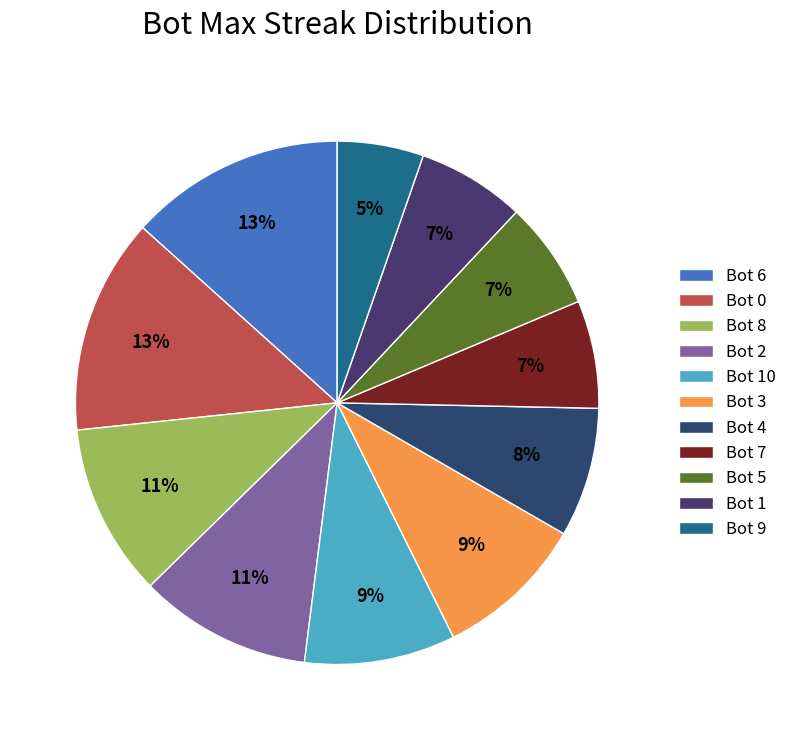

Rank the categories by value from lowest to highest.

Bot 9, Bot 7, Bot 5, Bot 1, Bot 4, Bot 10, Bot 3, Bot 8, Bot 2, Bot 6, Bot 0